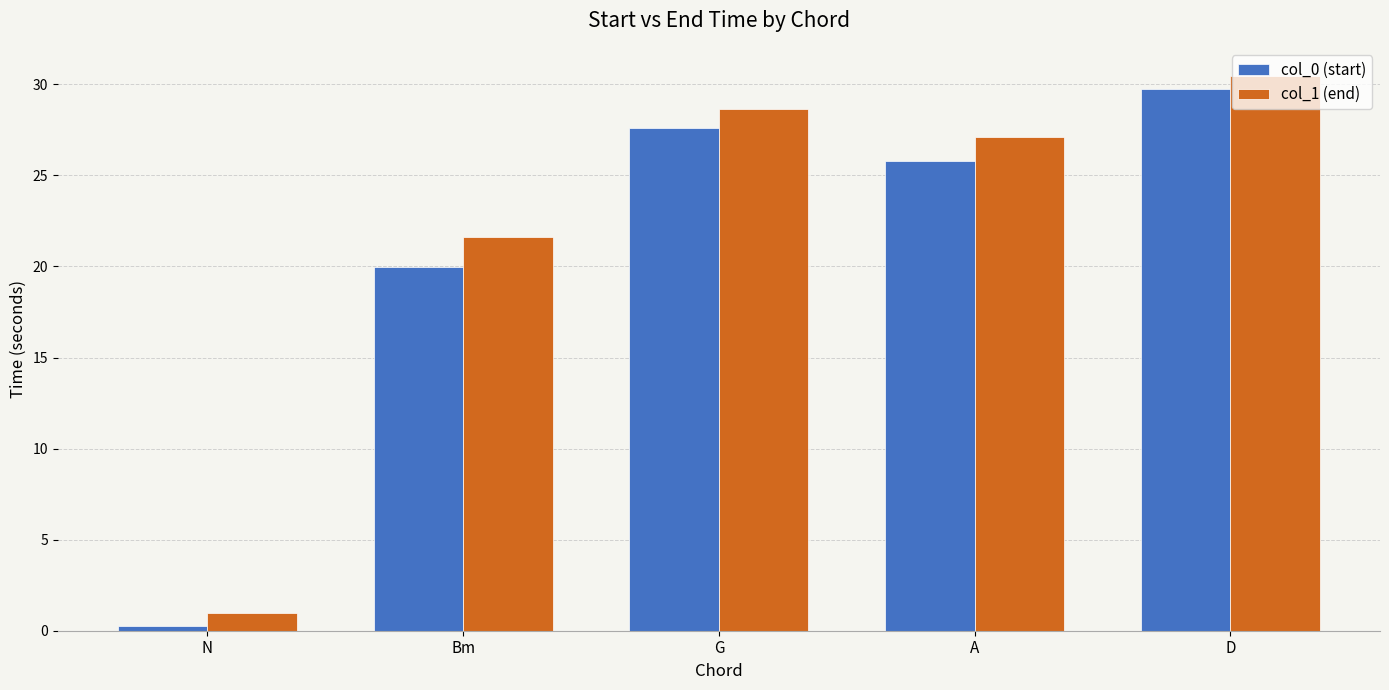

List the labels in order of col_0 (start) value, smallest first.

N, Bm, A, G, D